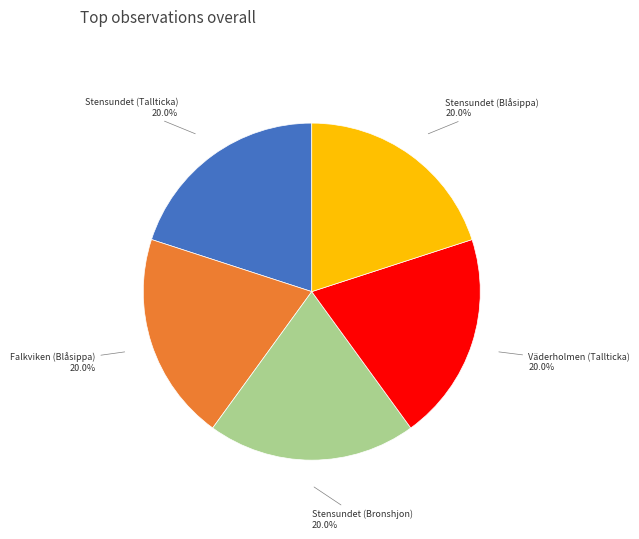

What is the ratio of the value at Stensundet (Blåsippa) to the value at Stensundet (Bronshjon)?

1.0